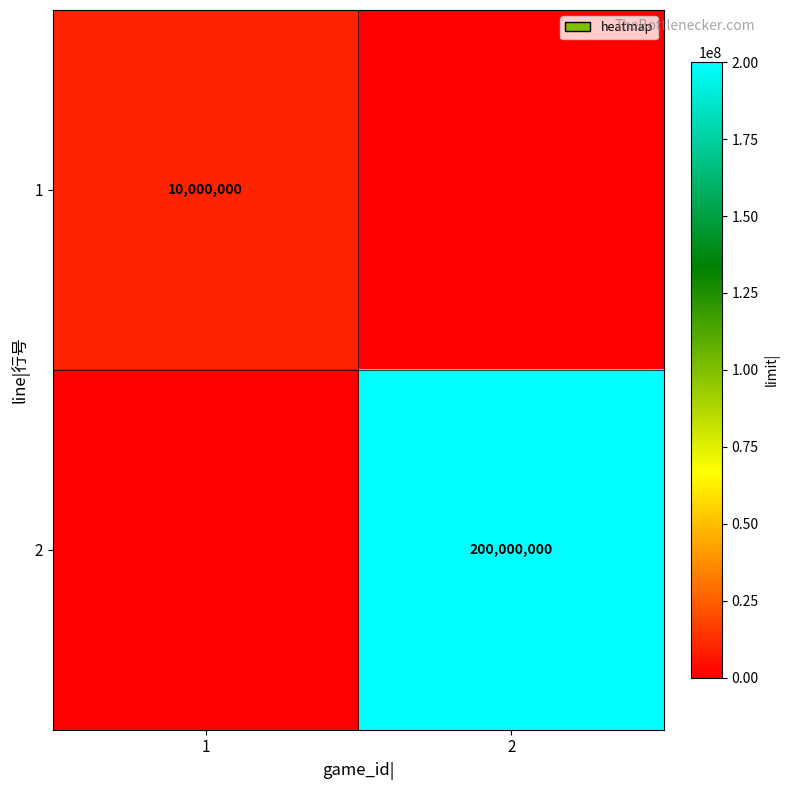

True or false: 1 has a value of 10000000 at 1.

True